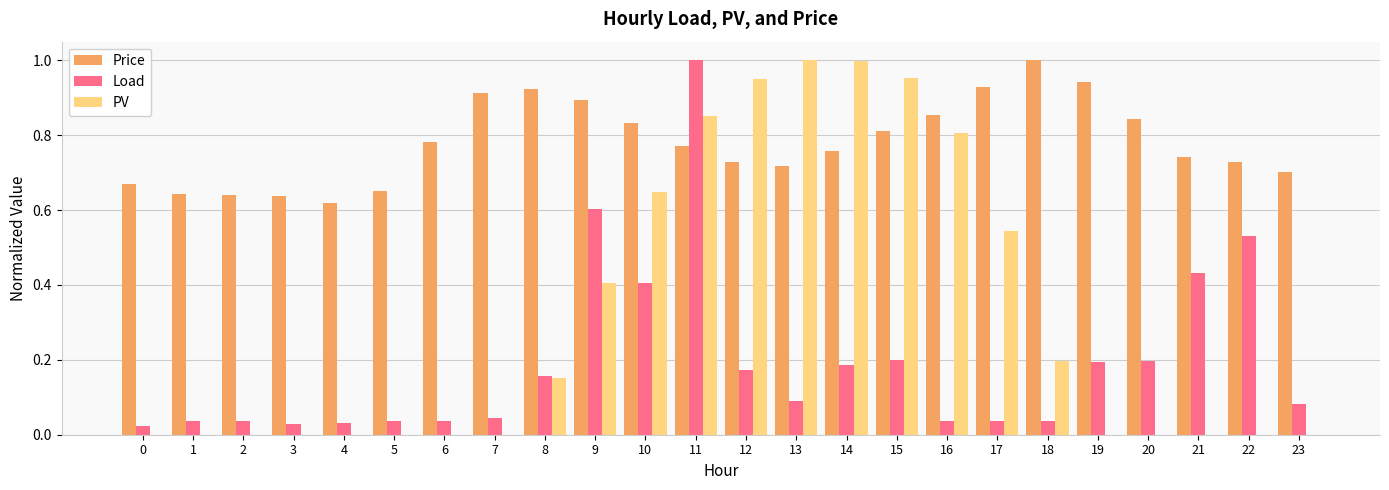

Is the value of Load at 20 greater than the value of Price at 16?

No